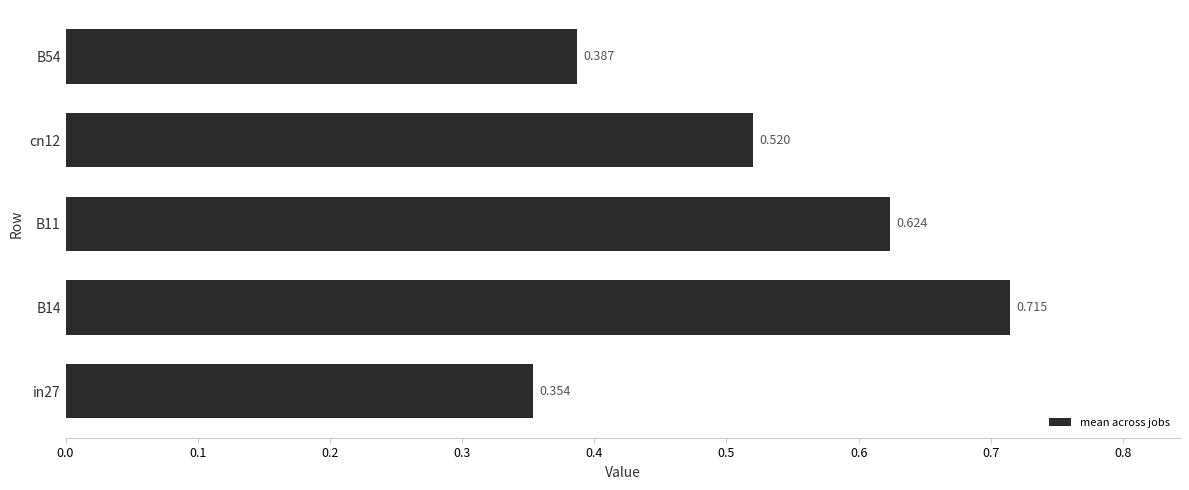

Rank the categories by value from highest to lowest.

B14, B11, cn12, B54, in27